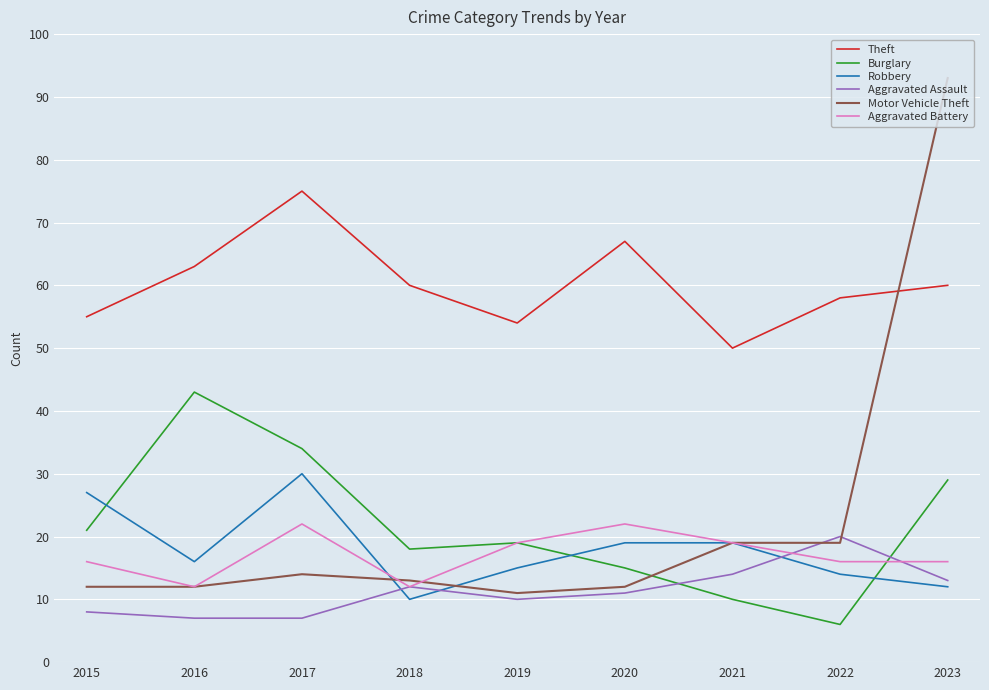

True or false: Aggravated Assault and Motor Vehicle Theft cross at least once.

True